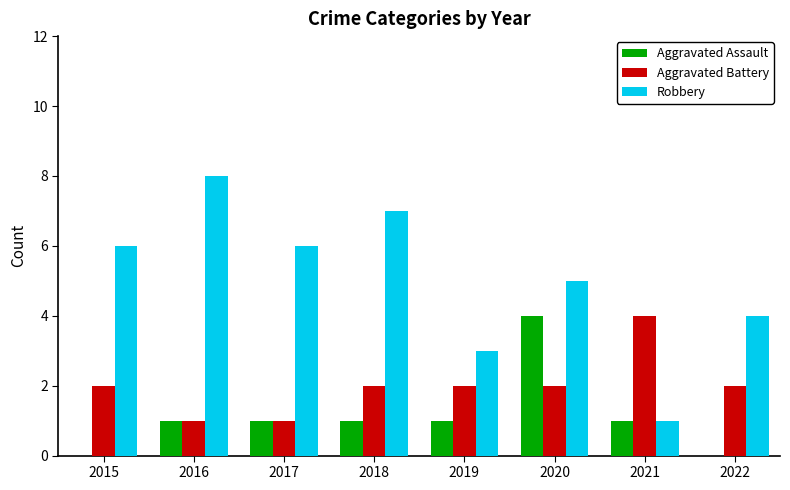

What are all the series names shown in the legend?

Aggravated Assault, Aggravated Battery, Robbery